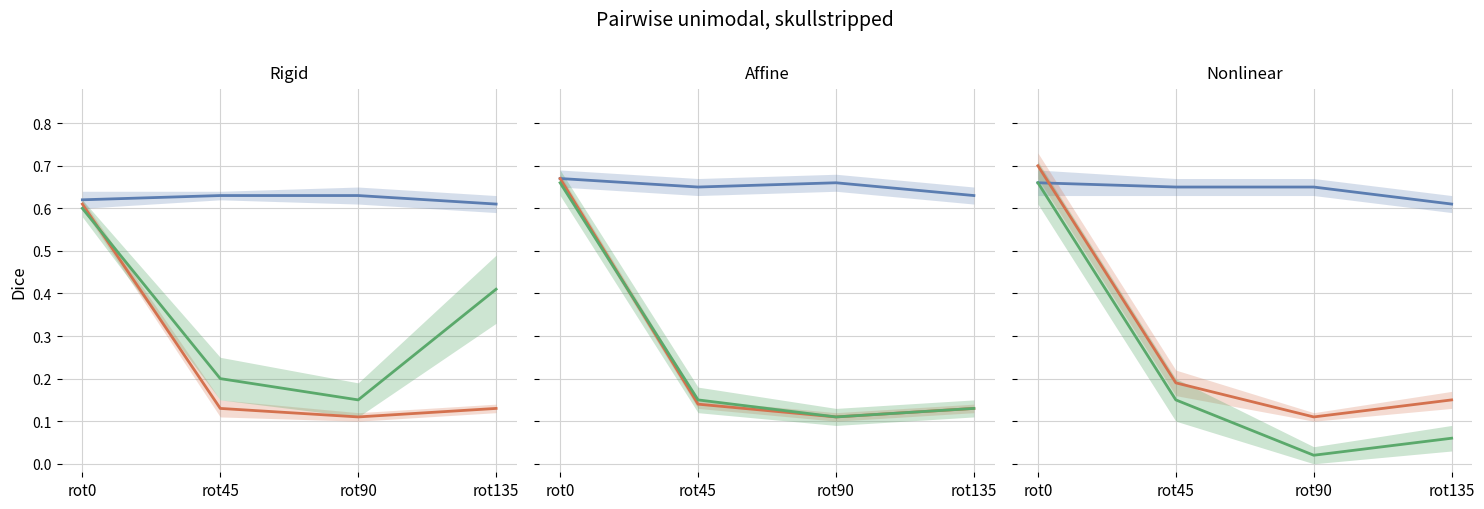

The value of green_series at rot0 is 0.7. True or false?

True